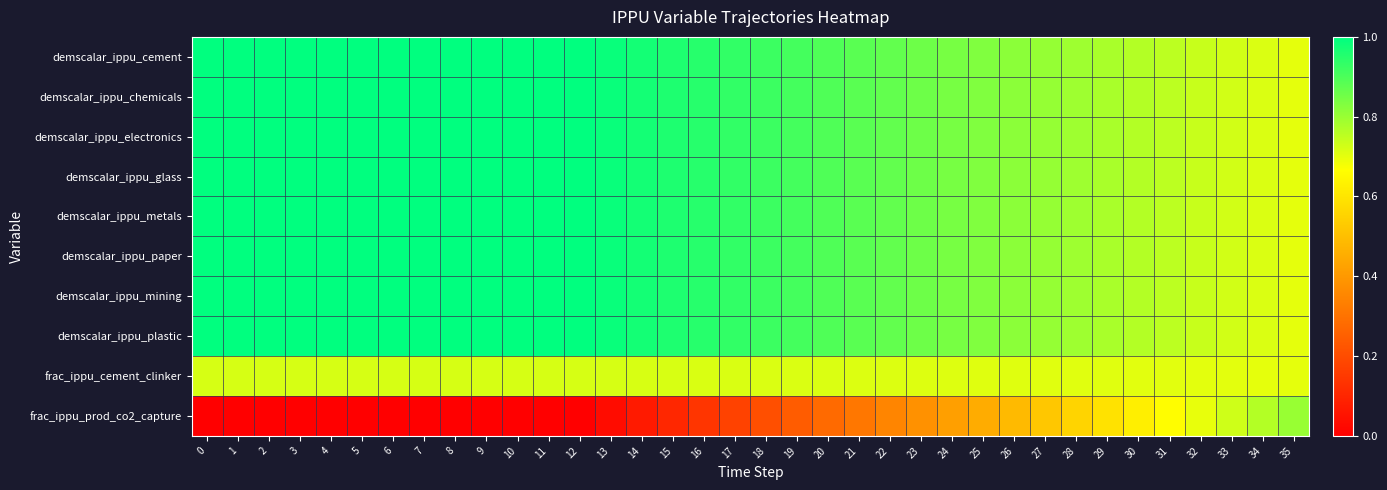

How many series are shown in this chart?

10